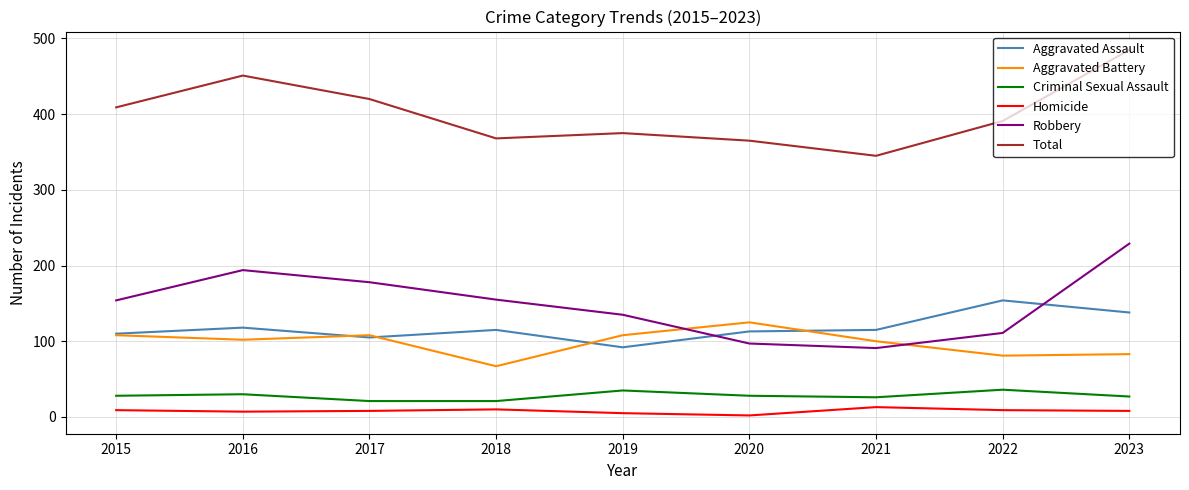

True or false: Total and Aggravated Battery cross at least once.

False